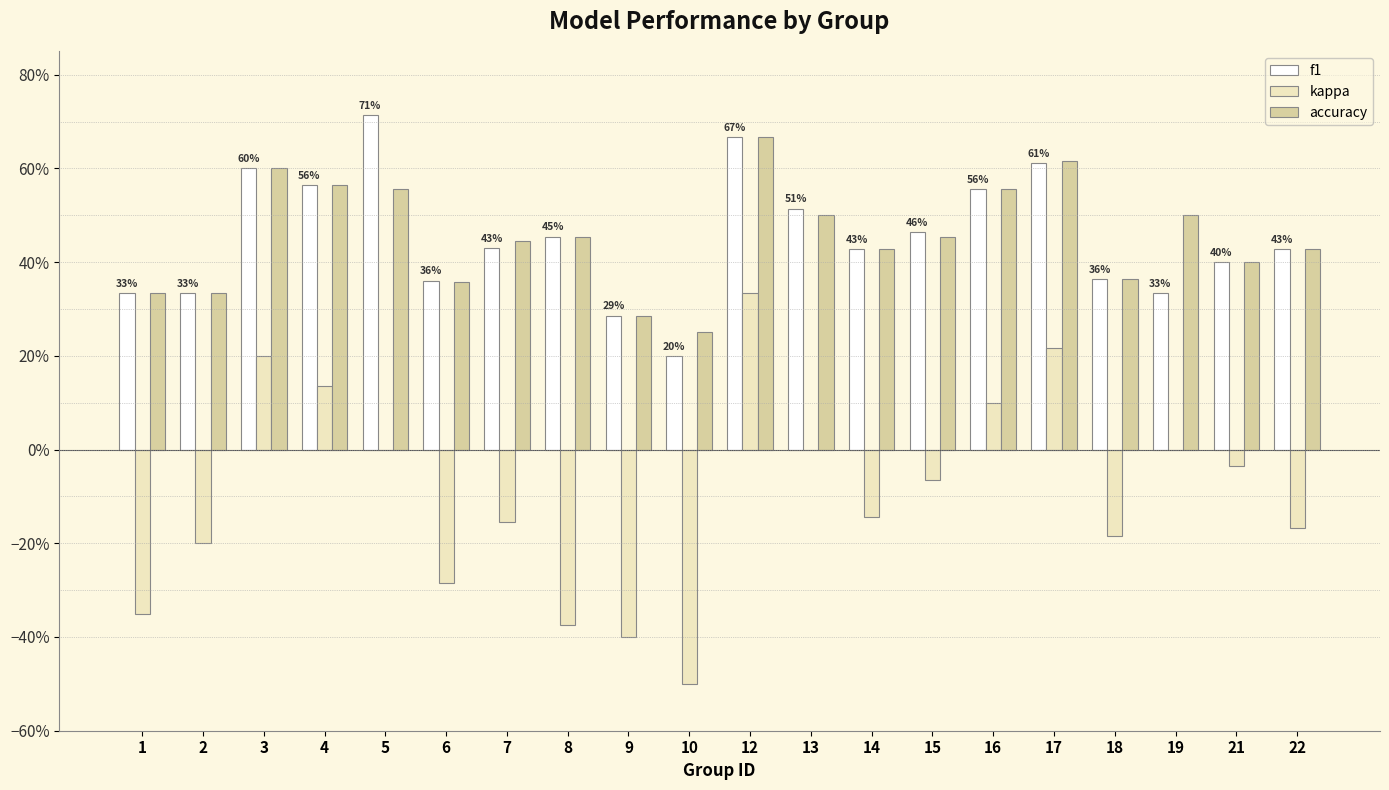

Where is f1 nearest to the value 0?

10